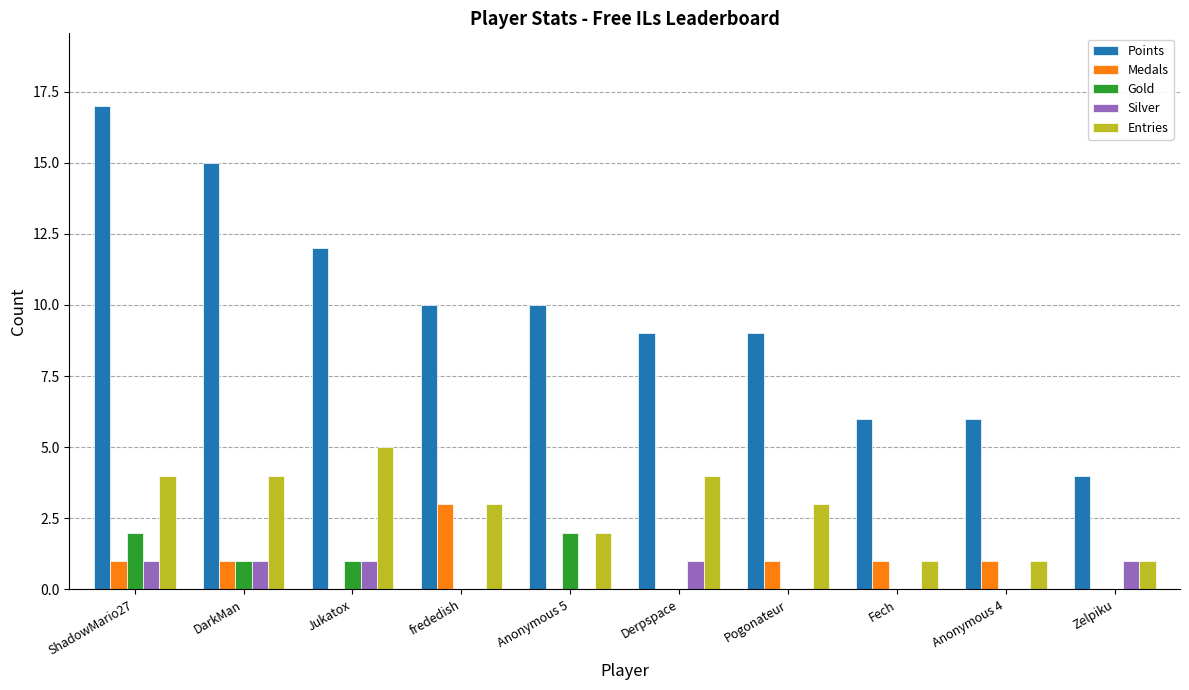

Which series changed the most between DarkMan and Anonymous 4?

Points